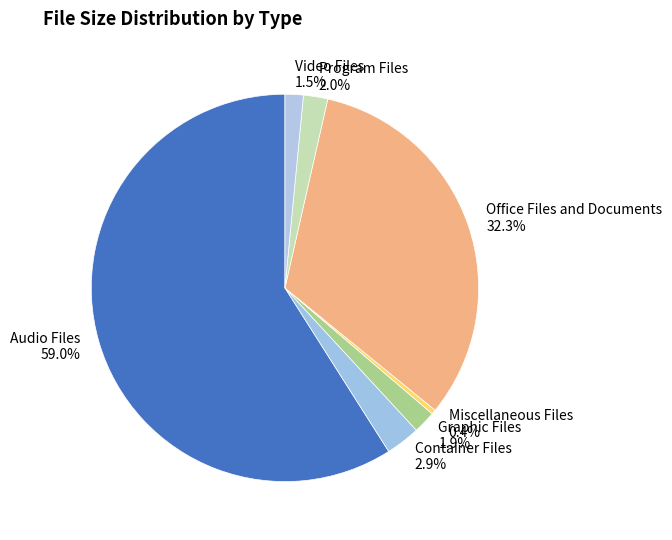

Between Audio Files and Container Files, which is larger?

Audio Files